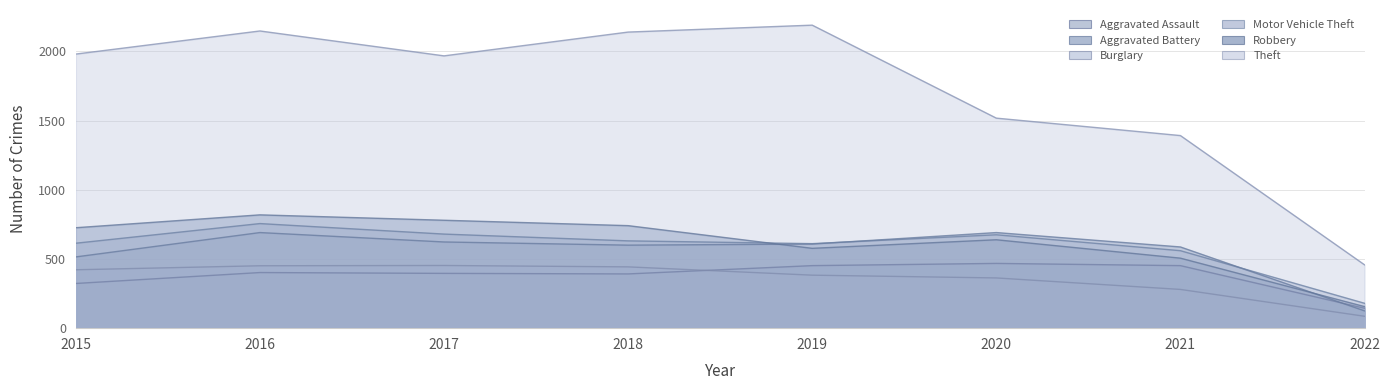

True or false: Motor Vehicle Theft and Aggravated Assault intersect in this chart.

False